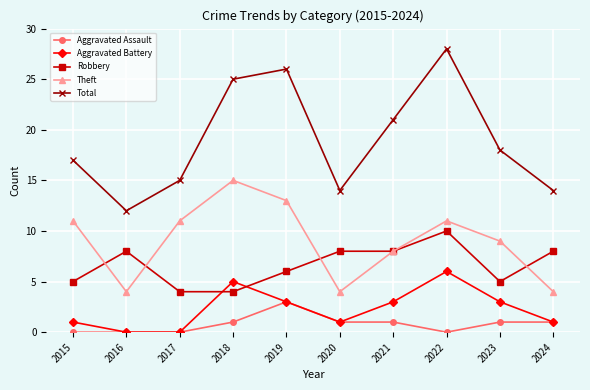

How many Aggravated Battery values are between 1 and 3?

6